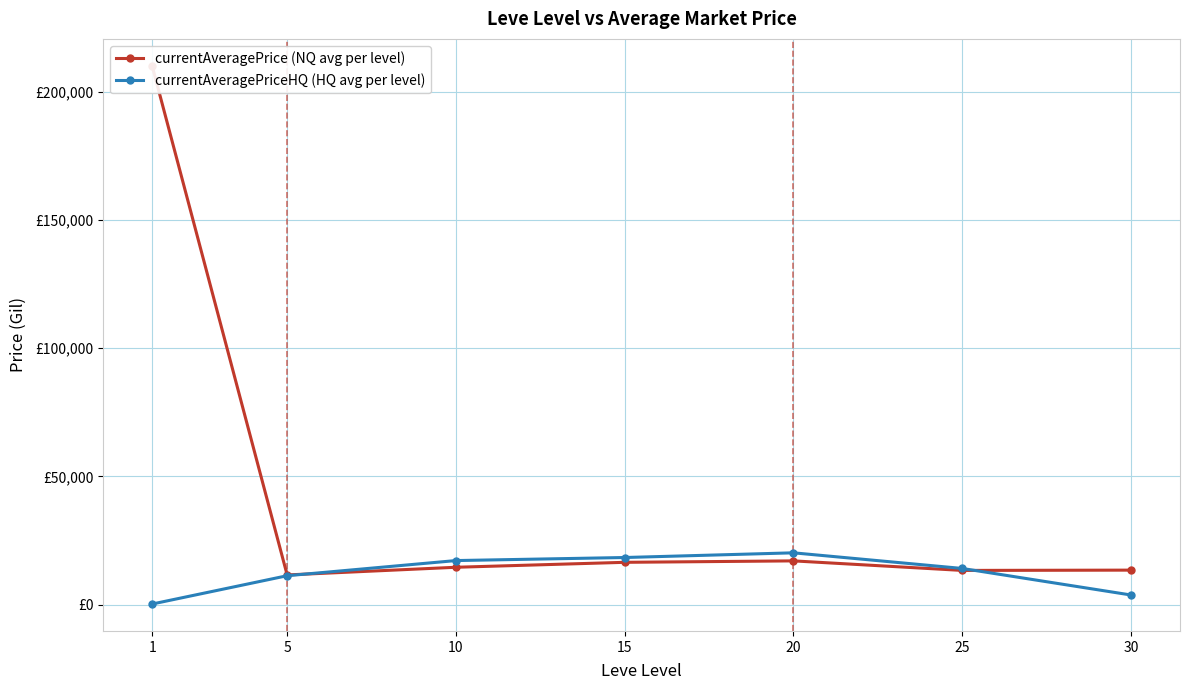

How many lines are shown in the chart?

2